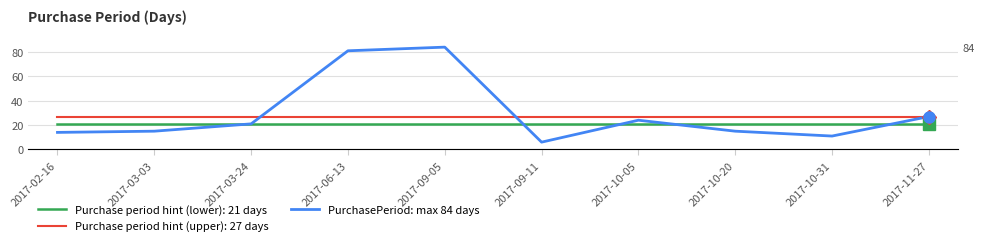

What is the value of the 1st point from the left?

14